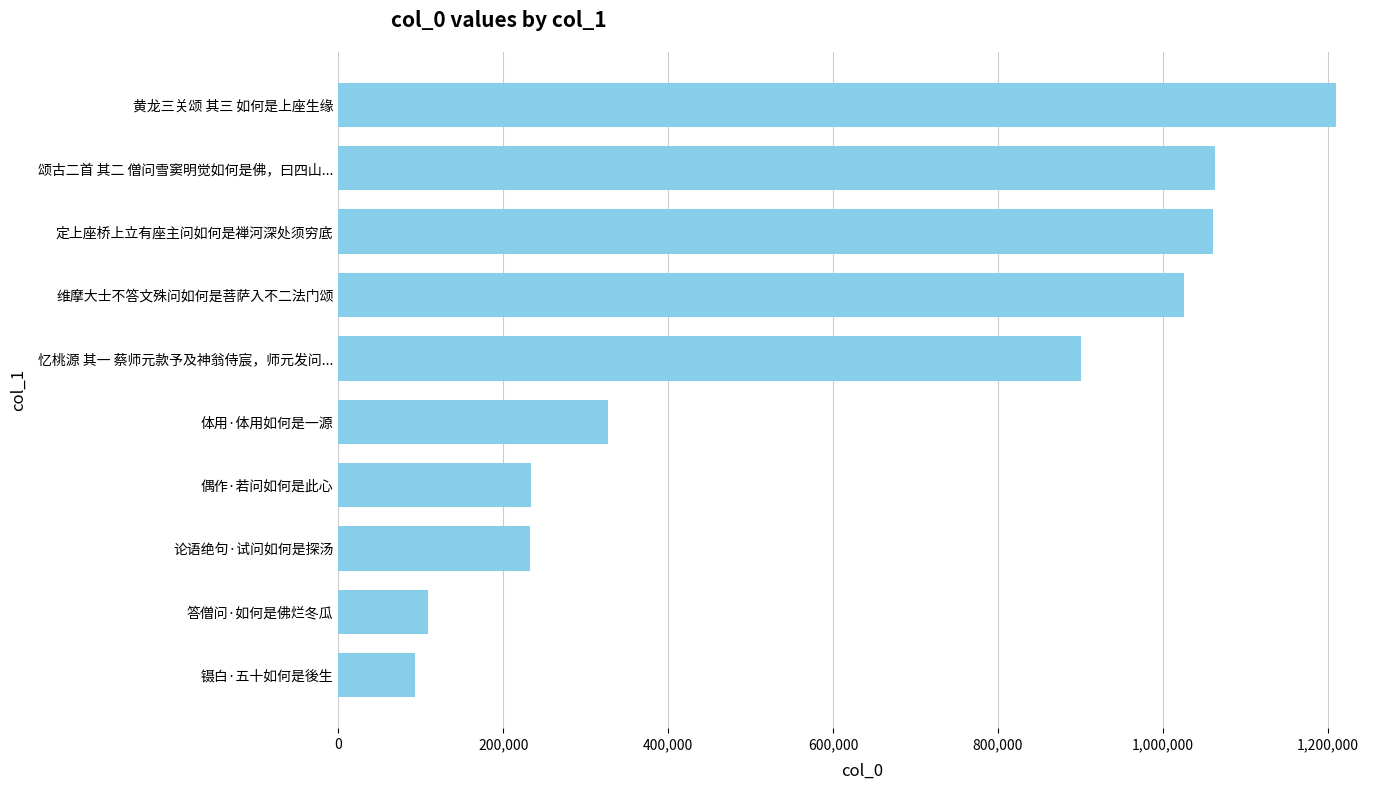

What is the label of the 3rd bar from the bottom?

论语绝句·试问如何是探汤